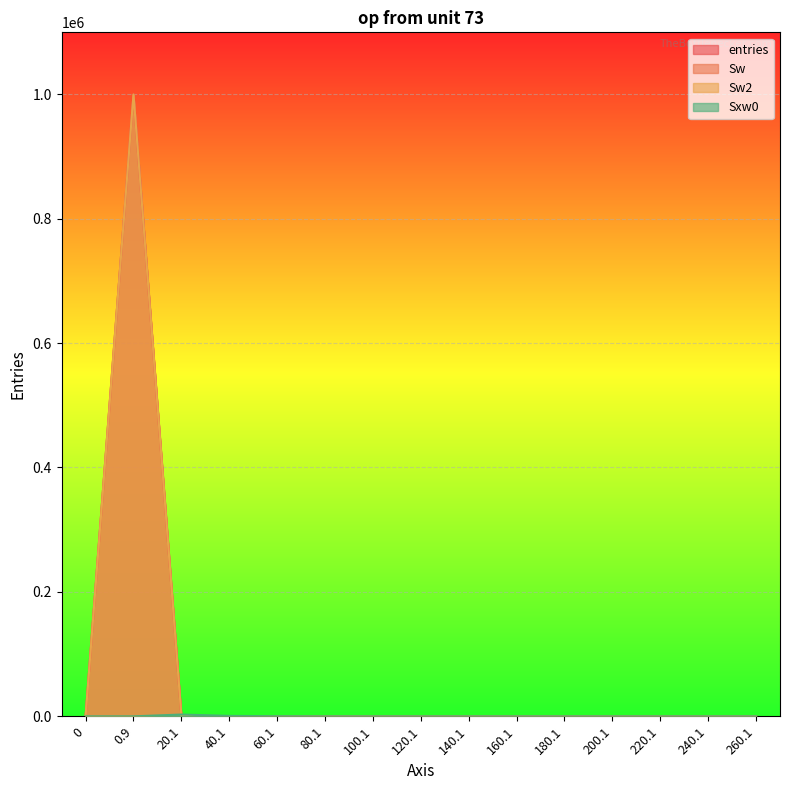

What is the label of the 12th point from the left?

200.1